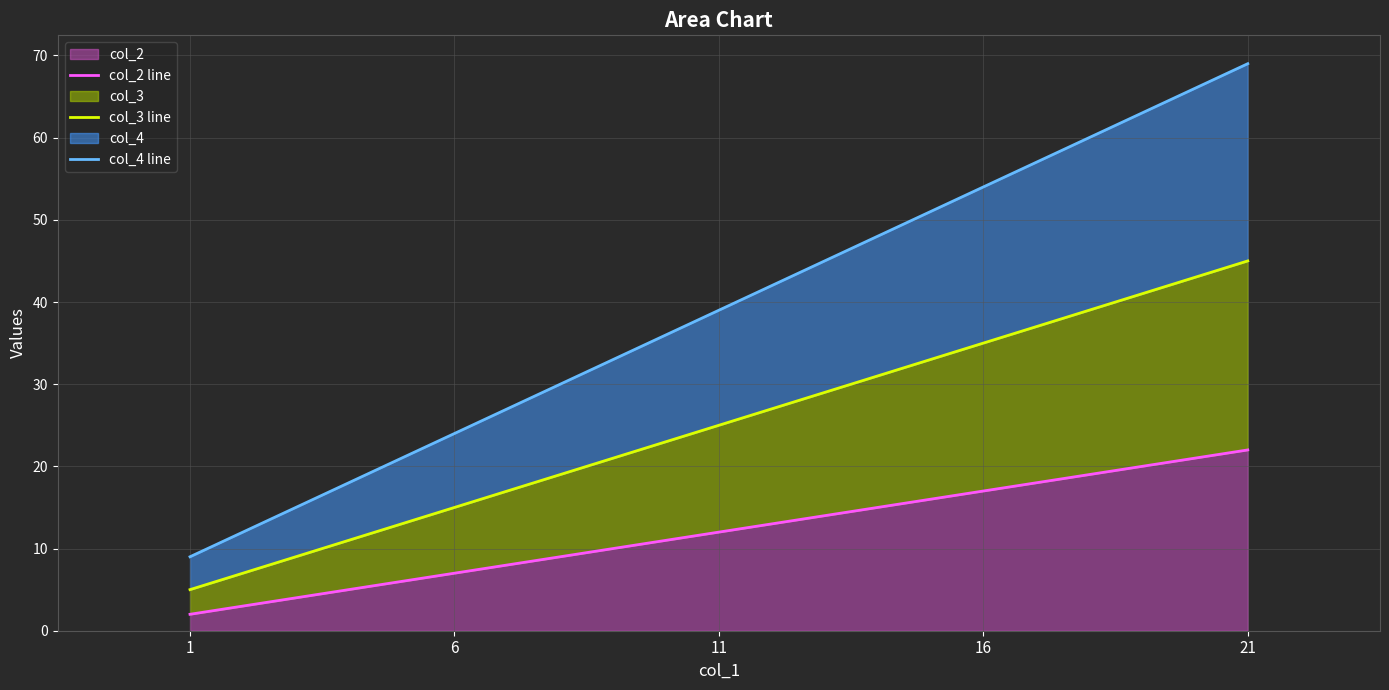

The col_2 line series shows 1 at 1. True or false?

False